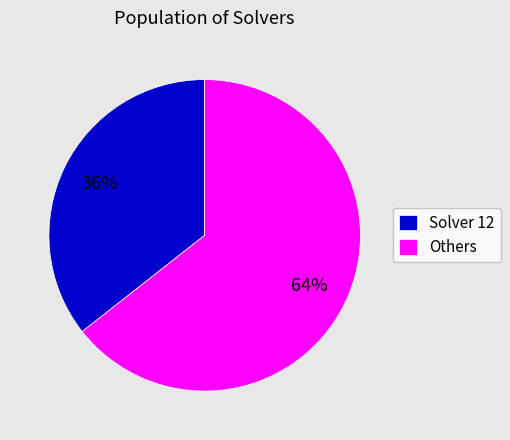

Count the number of slices in the pie.

2